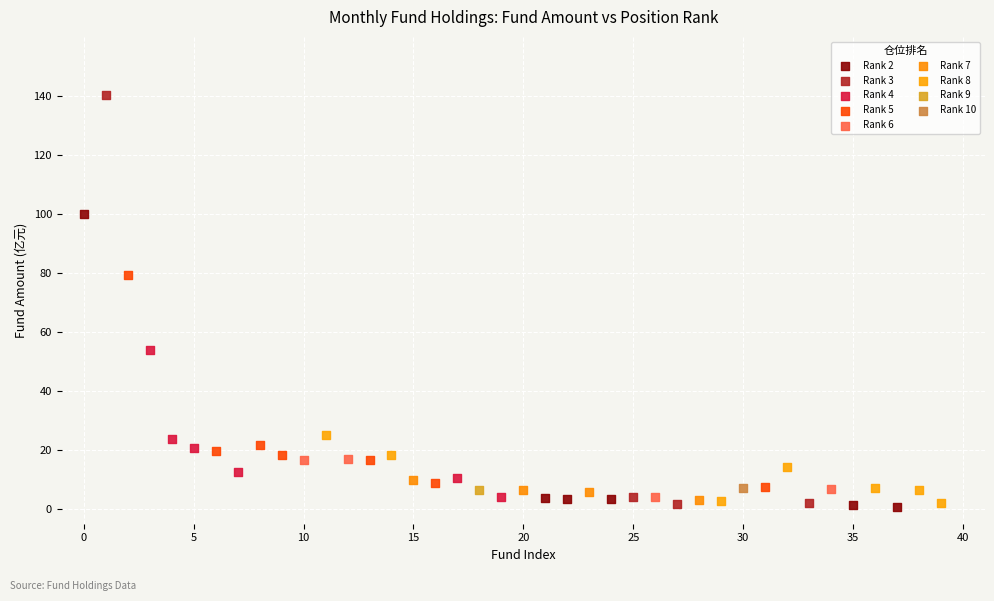

Which series reaches the maximum Y coordinate?

Rank 3